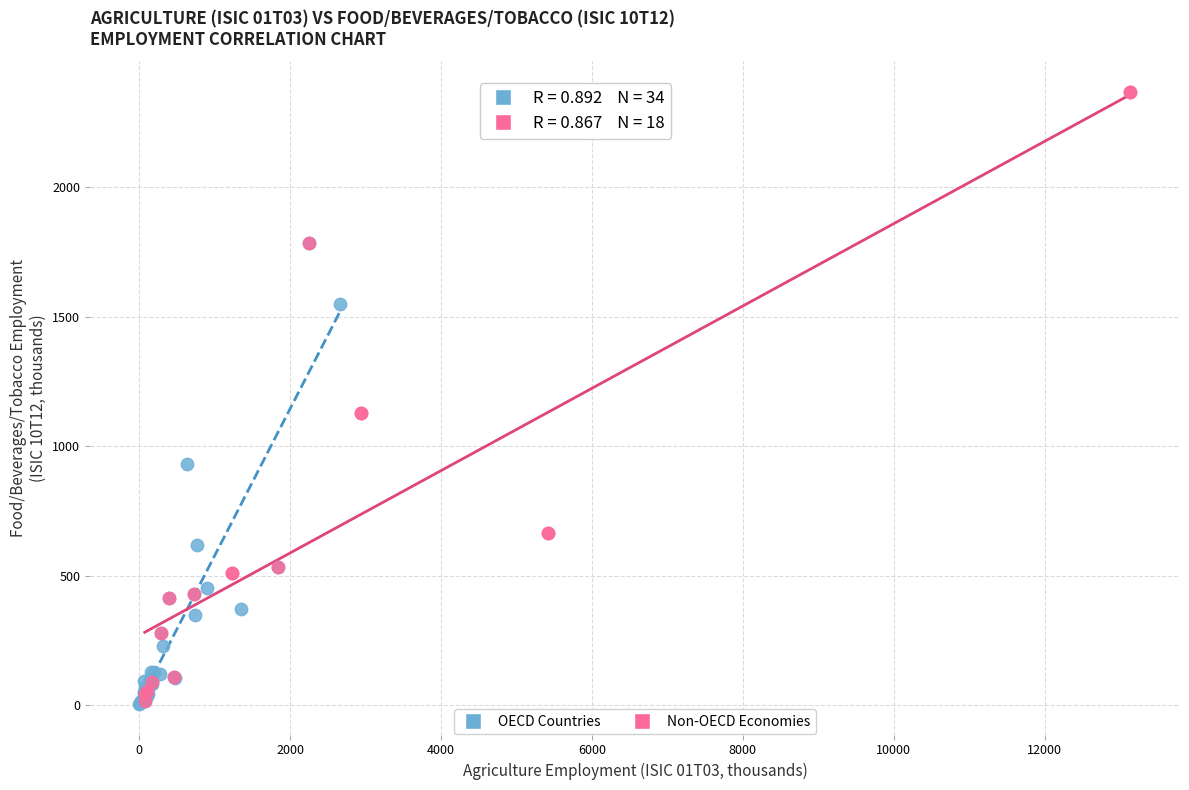

Which series contains the highest Y value?

Non-OECD Economies